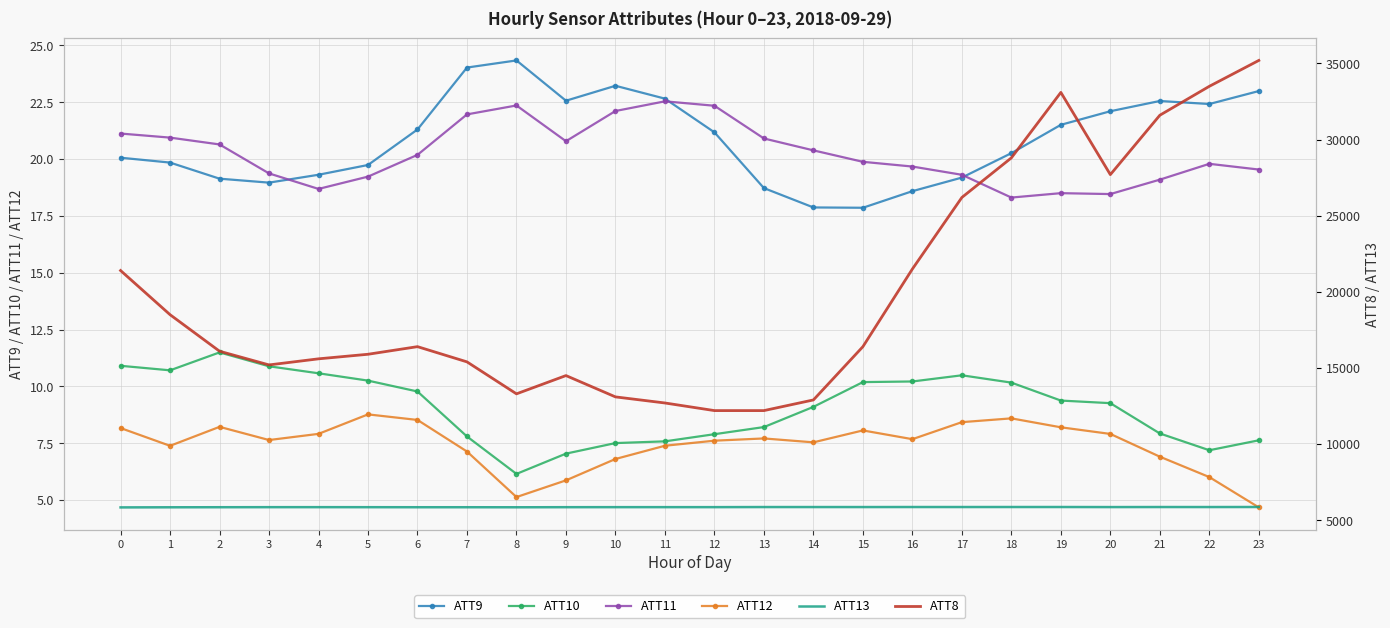

True or false: ATT11 and ATT13 cross at least once.

False